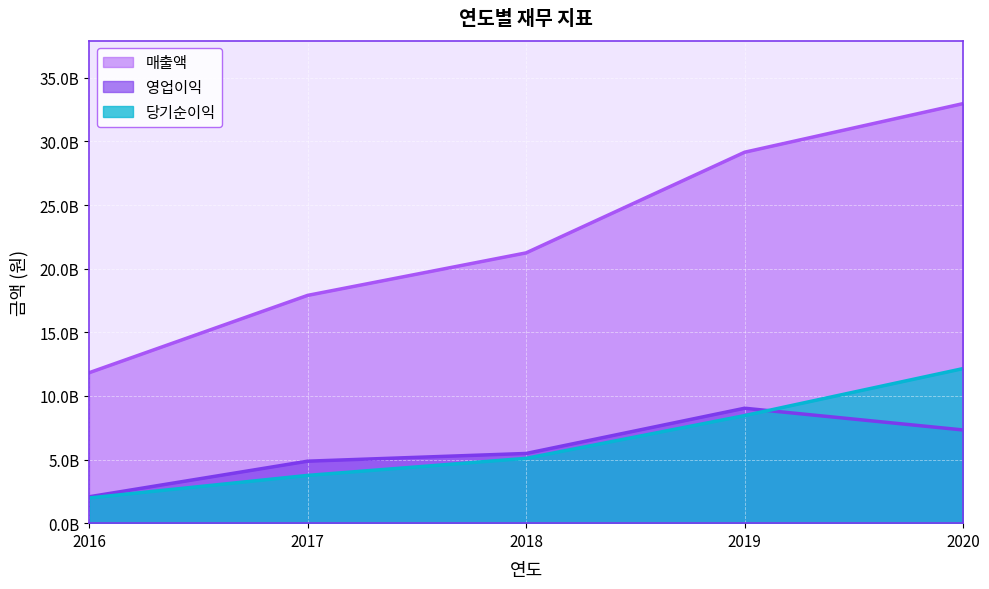

At which label does 매출액 reach its minimum?

2016